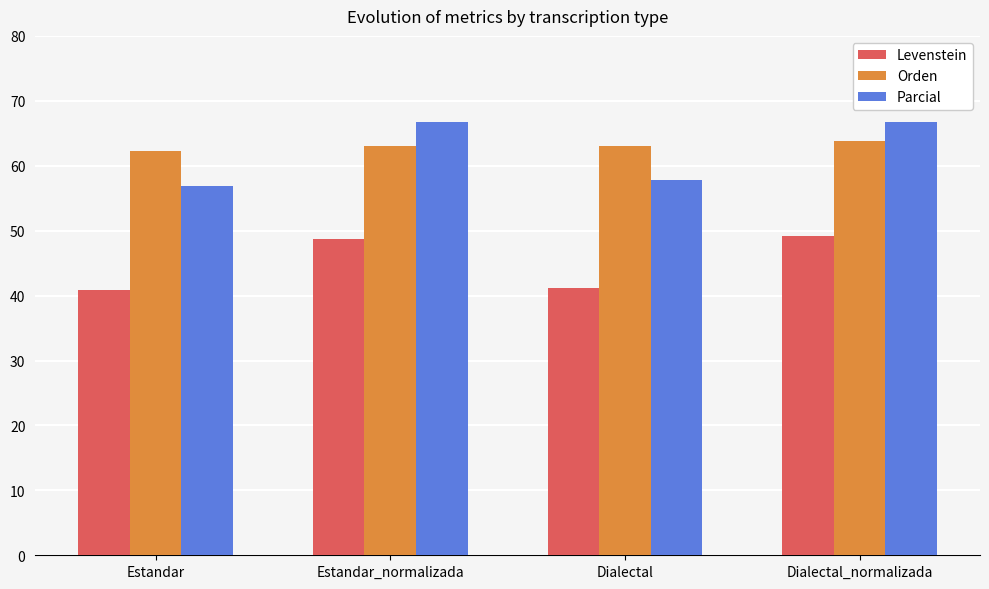

Which series has the widest spread of values?

Parcial